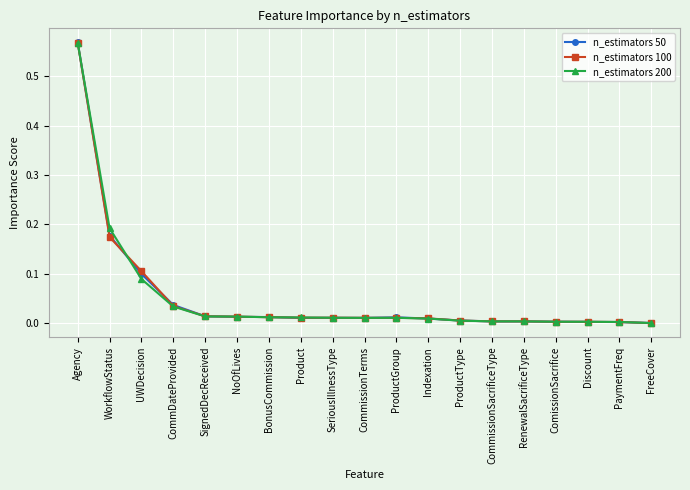

Is this an area chart (filled region under the line)?

No